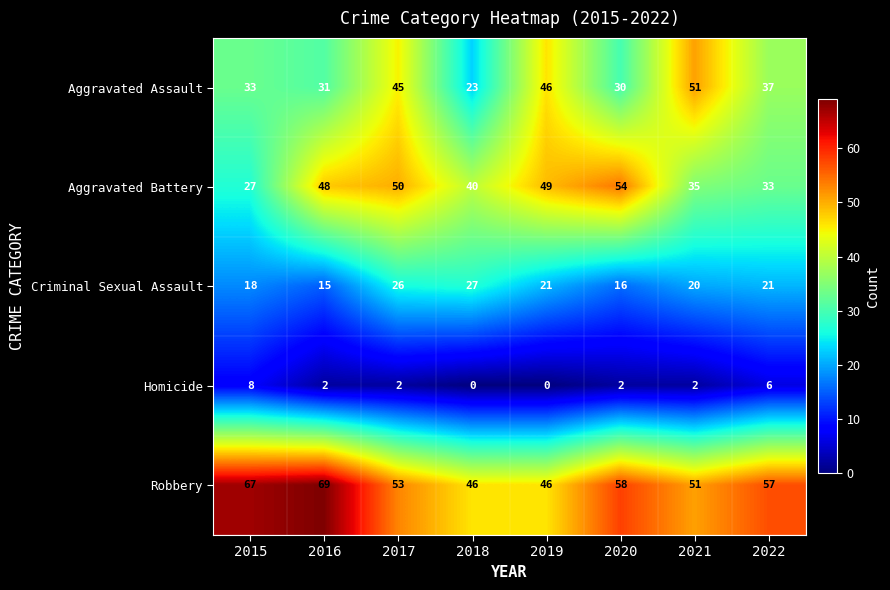

At which label does Aggravated Assault reach its minimum?

2018